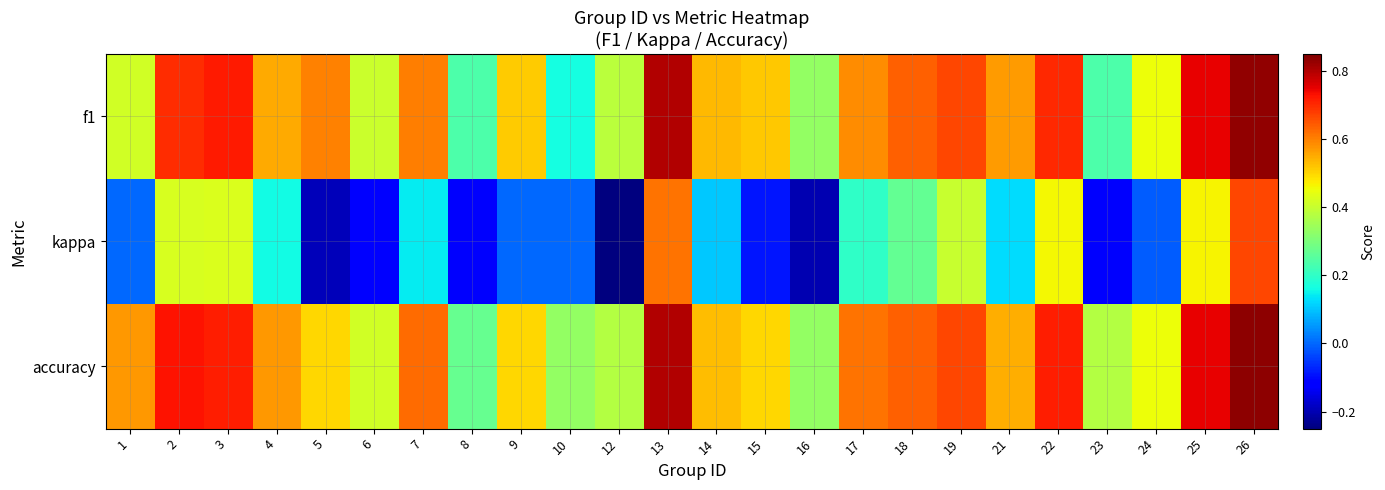

At which category is the sum across all series the highest?

26